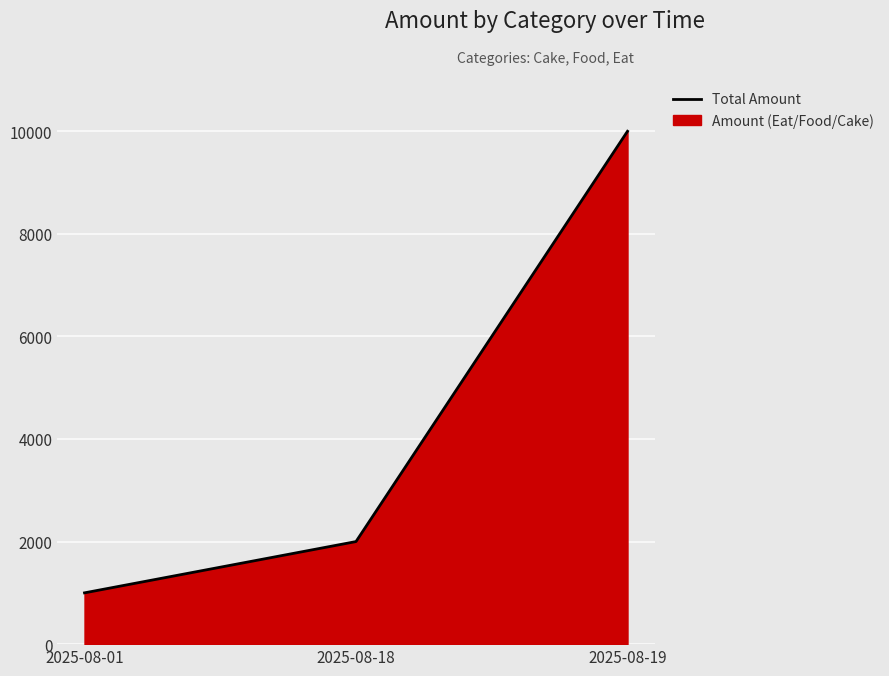

List the labels in order of value, largest first.

2025-08-19, 2025-08-18, 2025-08-01